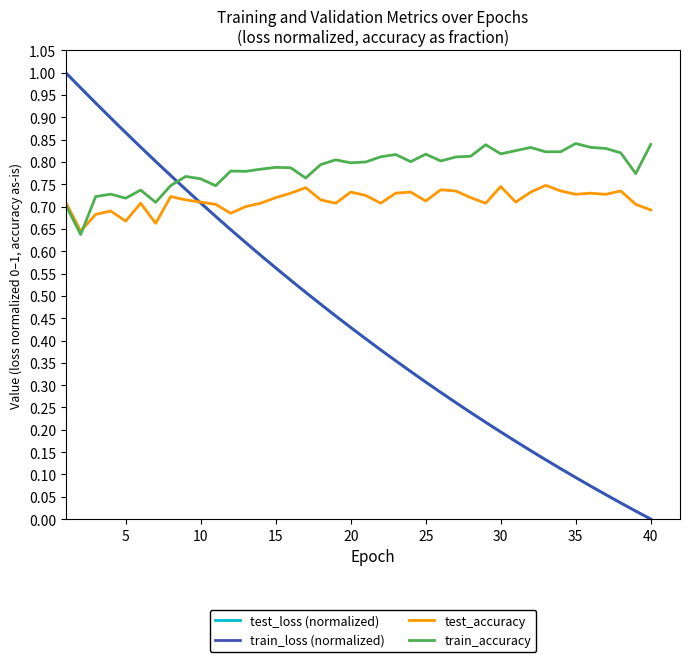

What are all the series names shown in the legend?

test_loss (normalized), train_loss (normalized), test_accuracy, train_accuracy